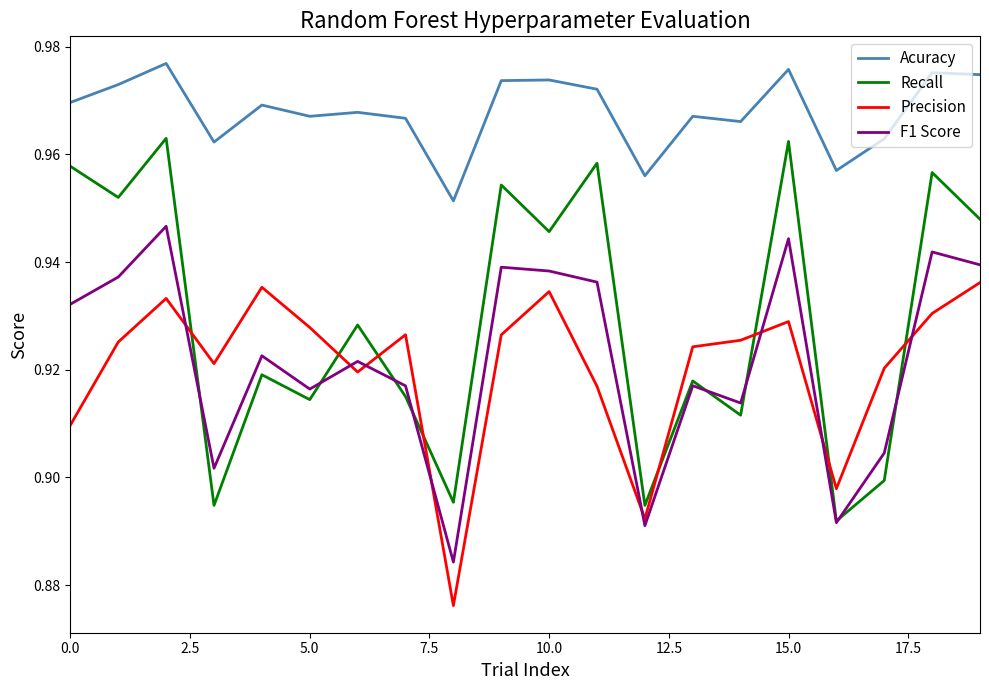

Which series has the largest total across all categories?

Acuracy